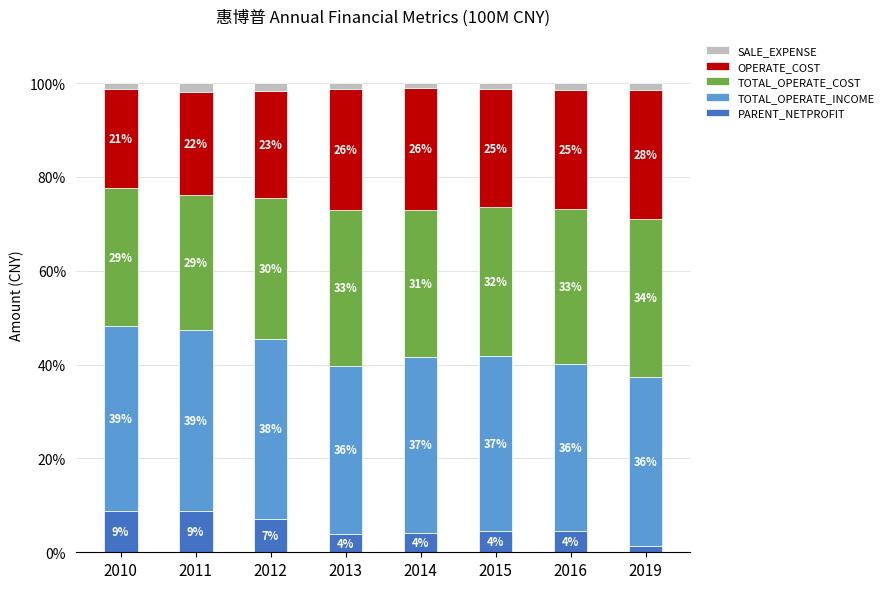

What is the average value of the TOTAL_OPERATE_COST series?

31.4